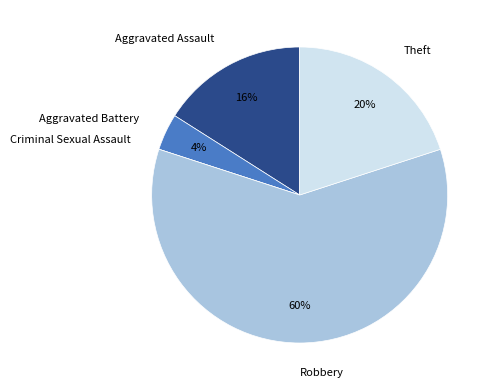

Which has a higher value, Theft or Aggravated Battery?

Theft